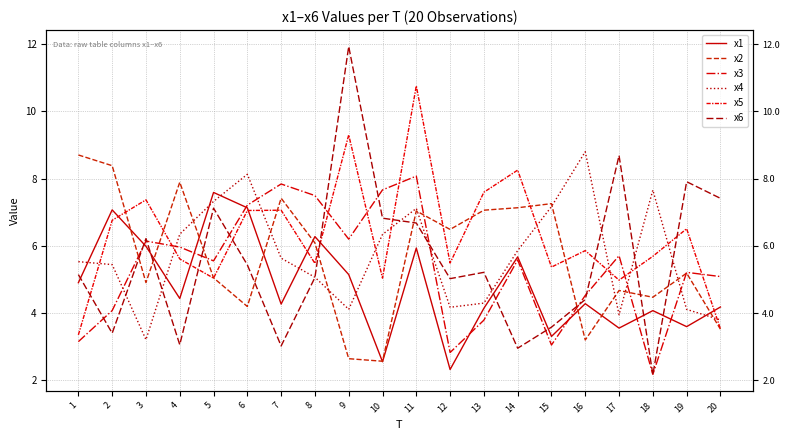

Between 7 and 10, which series saw the biggest shift?

x2